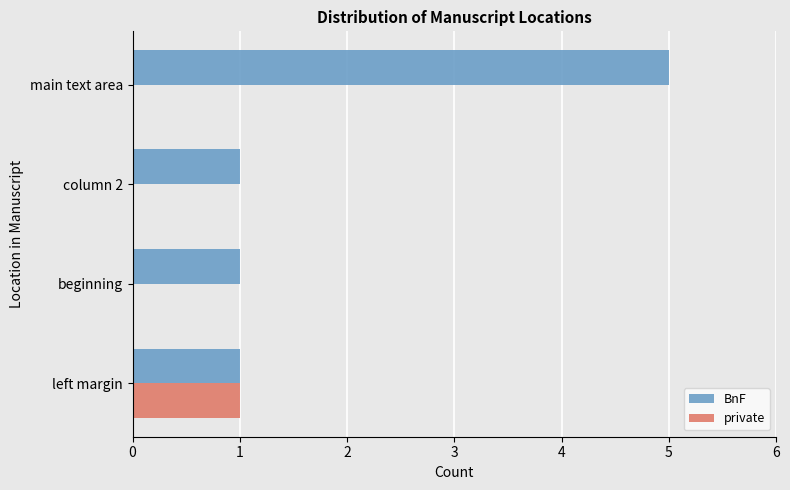

True or false: BnF has a value of 8 at main text area.

False